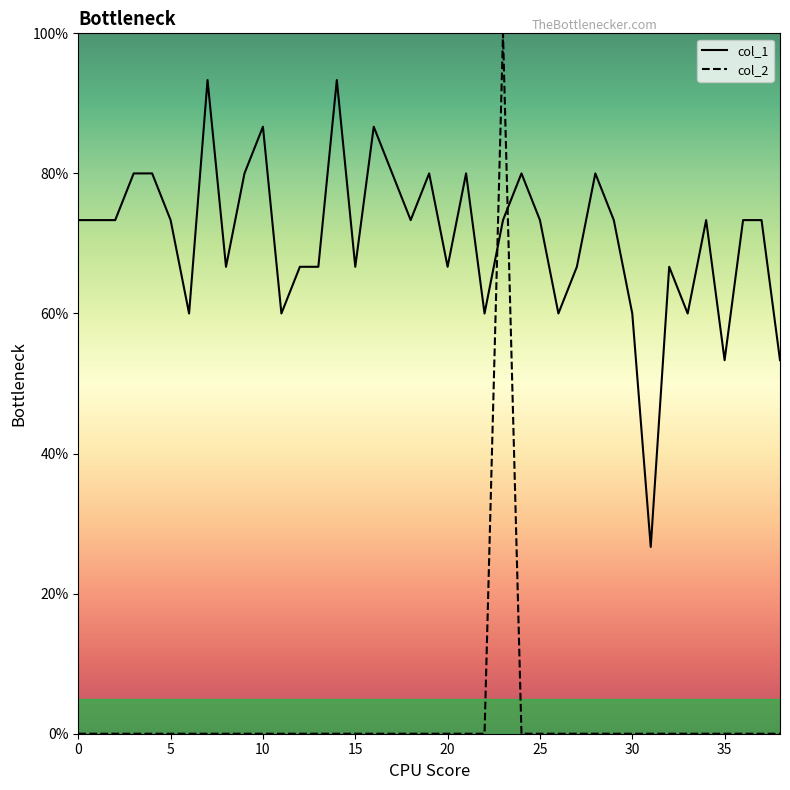

What are all the series names shown in the legend?

col_1, col_2